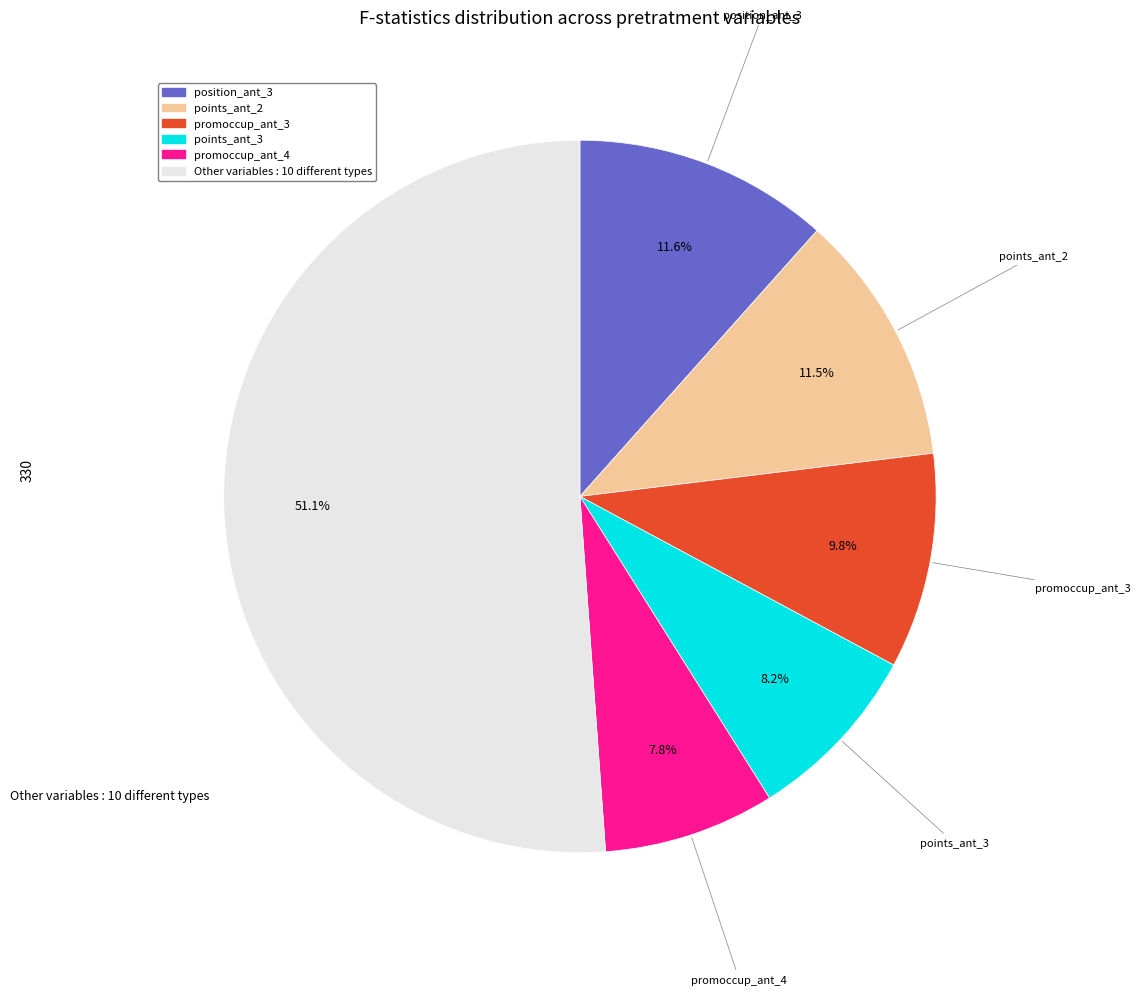

Is there a majority slice in this chart?

Yes